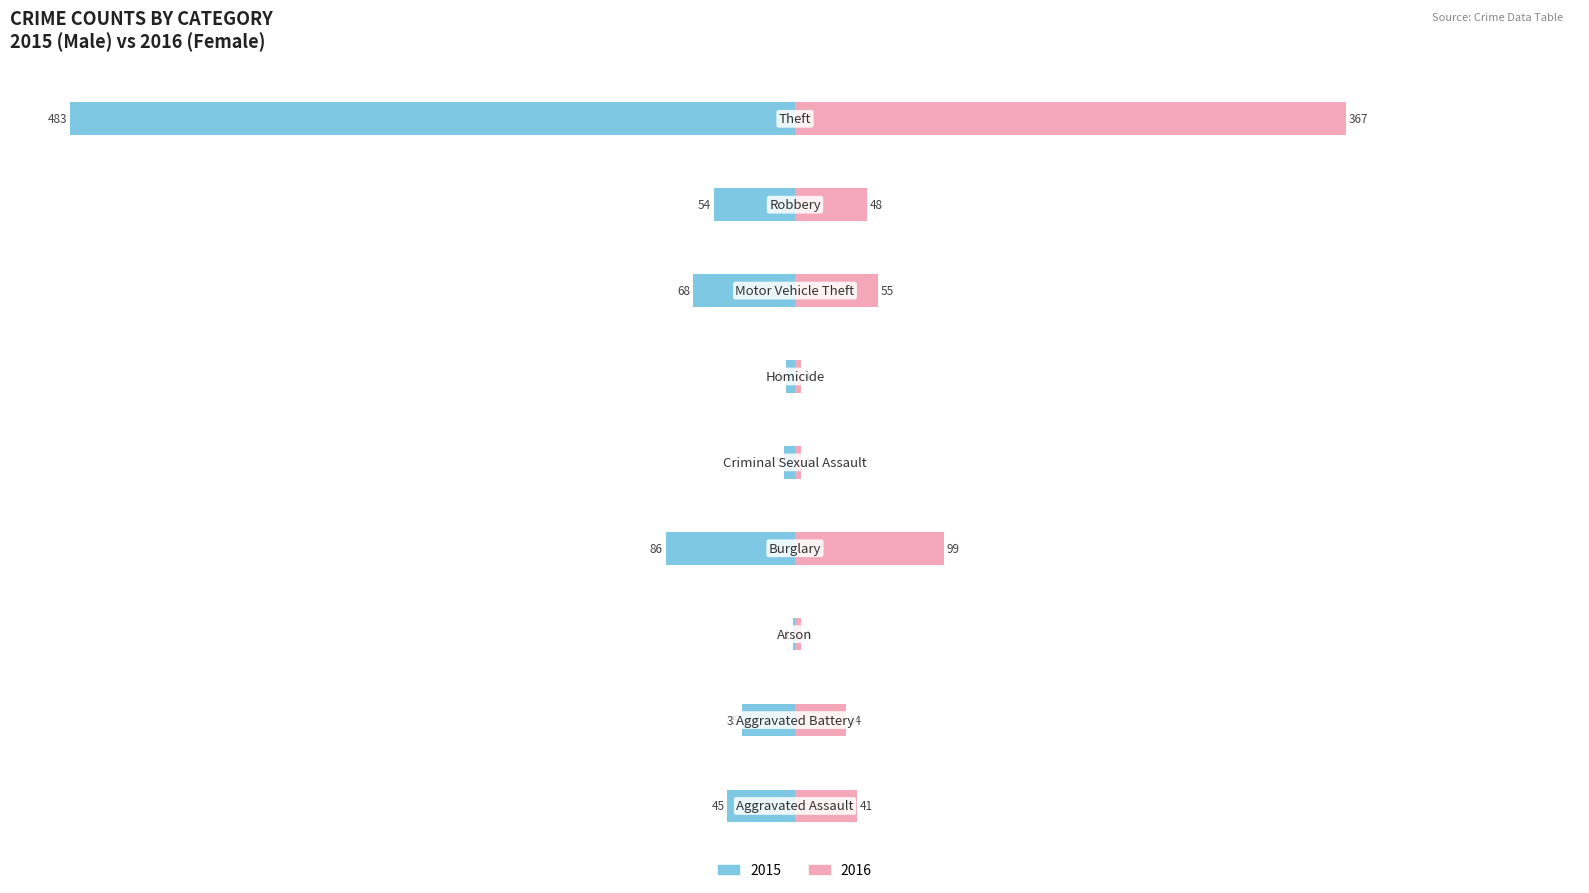

Are the bars horizontal?

Yes